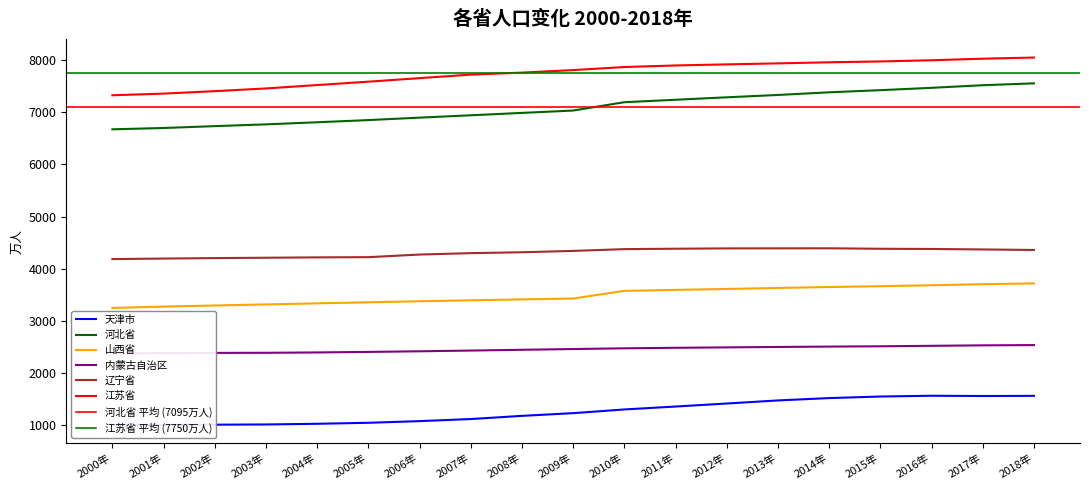

What are all the series names shown in the legend?

天津市, 河北省, 山西省, 内蒙古自治区, 辽宁省, 江苏省